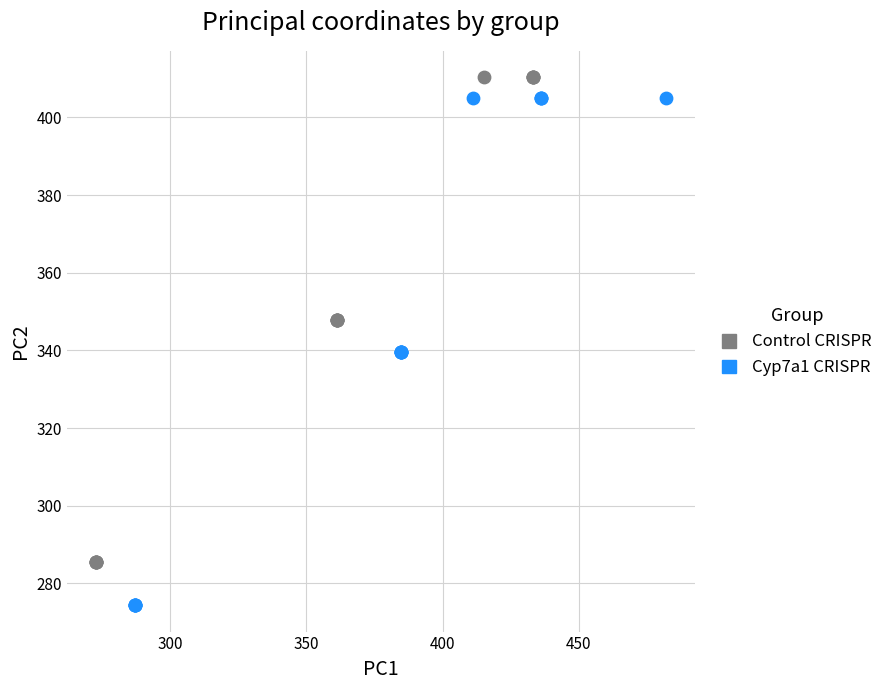

Which series reaches the minimum Y coordinate?

Cyp7a1 CRISPR